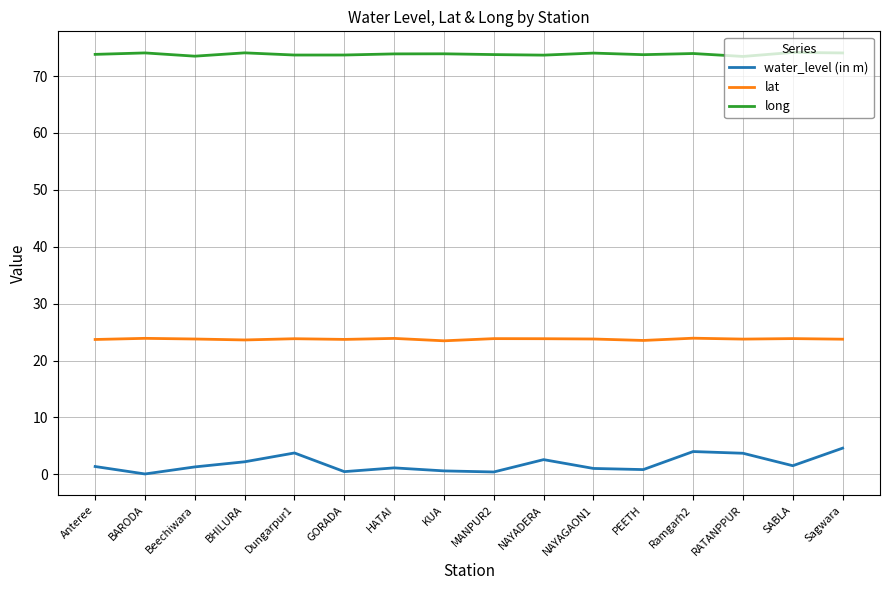

What is the maximum value for lat?

23.9